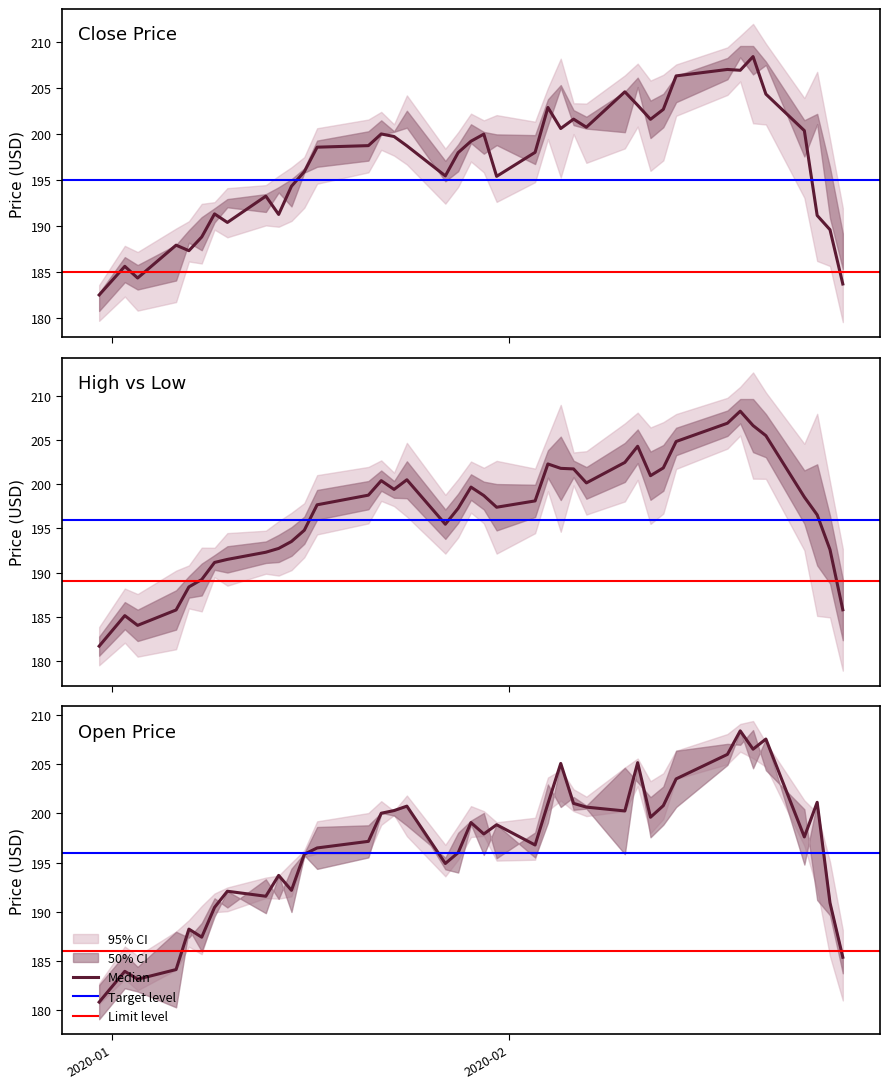

Reading right to left, what are all the values shown in this chart?

close: 183.8	189.6	191.2	200.4	204.4	208.5	207.0	207.1	206.4	202.7	201.6	203.2	204.6	200.8	201.7	200.6	202.9	198.1	195.4	200.0	199.3	198.0	195.5	198.8	199.8	200.1	198.8	198.6	195.9	194.4	191.3	193.3	190.4	191.4	188.9	187.4	188.0	184.4	185.7	182.6
high: 185.8	192.6	196.5	198.5	205.5	206.6	208.2	206.9	204.8	201.8	201.0	204.3	202.5	200.1	201.7	201.8	202.3	198.1	197.4	198.7	199.7	197.3	195.5	200.5	199.4	200.4	198.8	197.7	194.8	193.5	192.7	192.3	191.5	191.2	189.2	188.4	185.8	184.0	185.1	181.7
open: 185.4	190.9	201.1	197.6	207.6	206.5	208.4	206.0	203.5	200.8	199.6	205.2	200.2	200.6	201.0	205.1	201.0	196.8	198.9	197.9	199.1	196.0	194.9	200.7	200.3	200.0	197.2	196.5	195.9	192.2	193.7	191.6	192.1	190.4	187.4	188.2	184.1	183.1	183.9	180.8